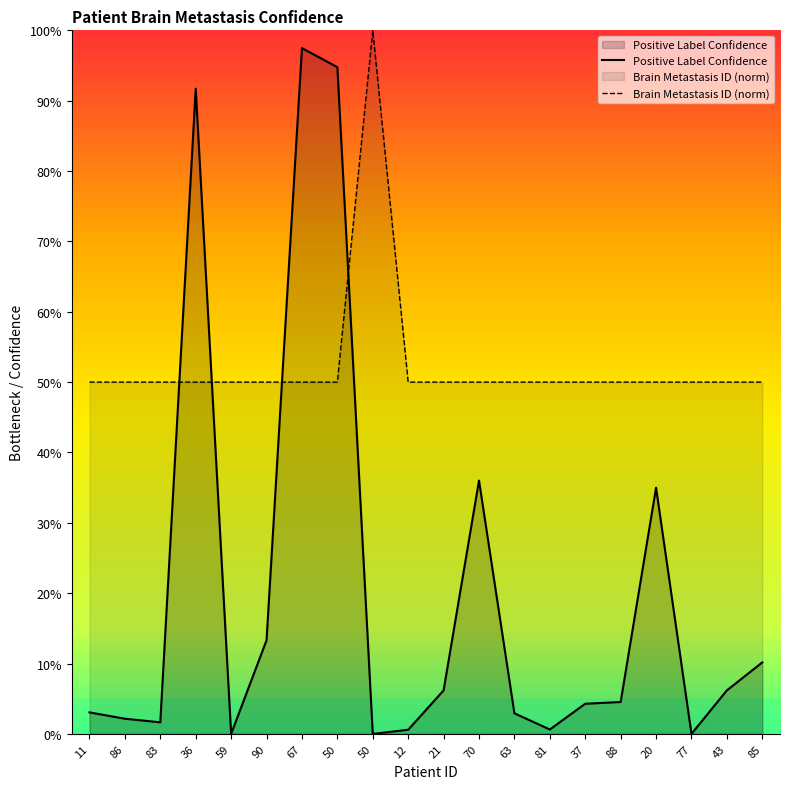

How many values in Positive Label Confidence are above zero?

17